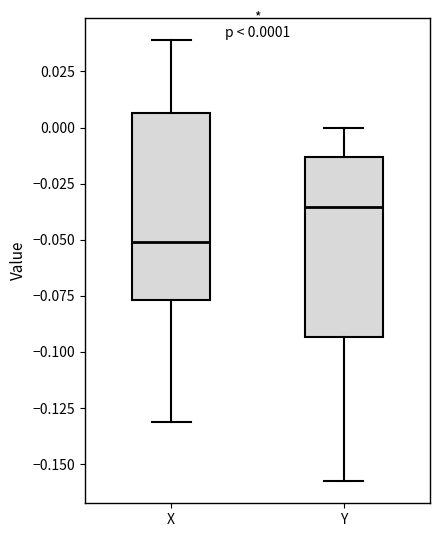

Which box has the lowest median line?

X